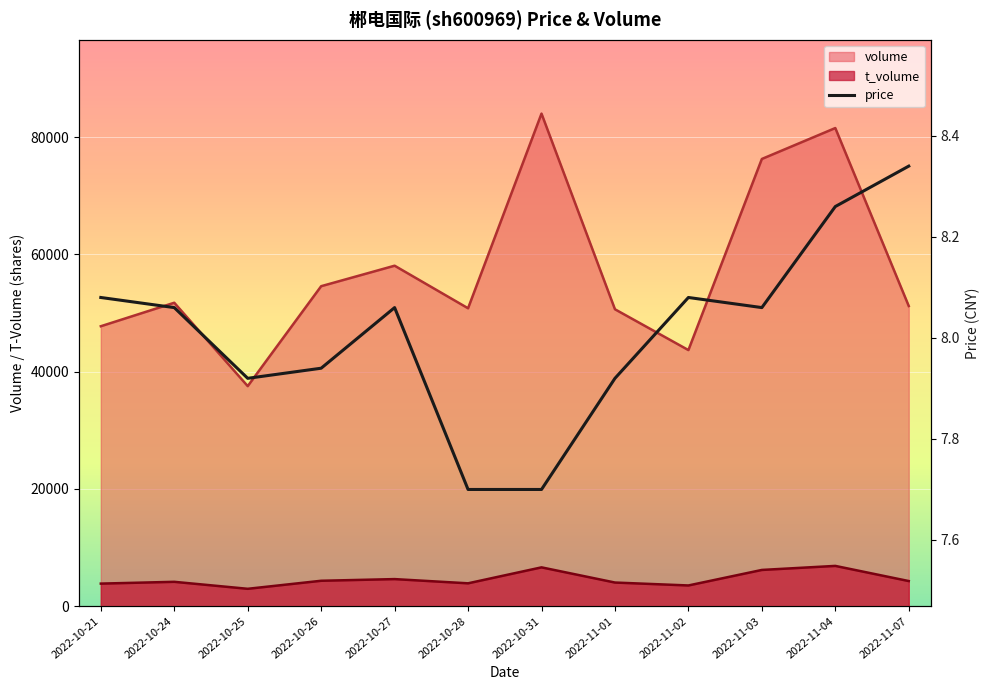

What is the difference between the t_volume values at 2022-10-27 and 2022-11-04?

2251.0